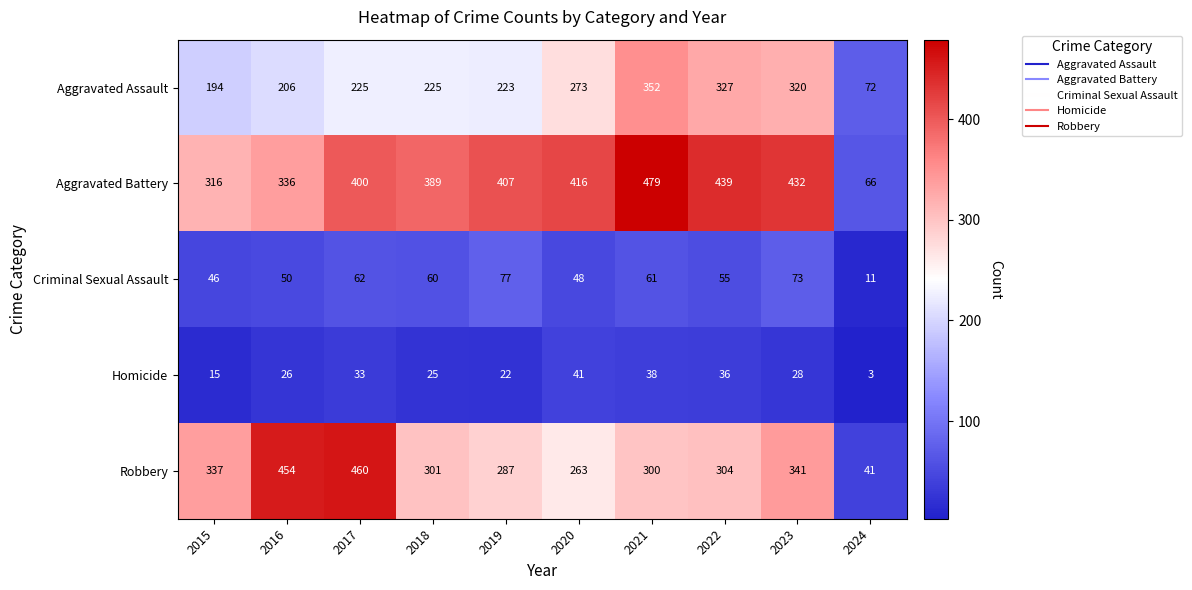

What is the sum of all Robbery values?

3088